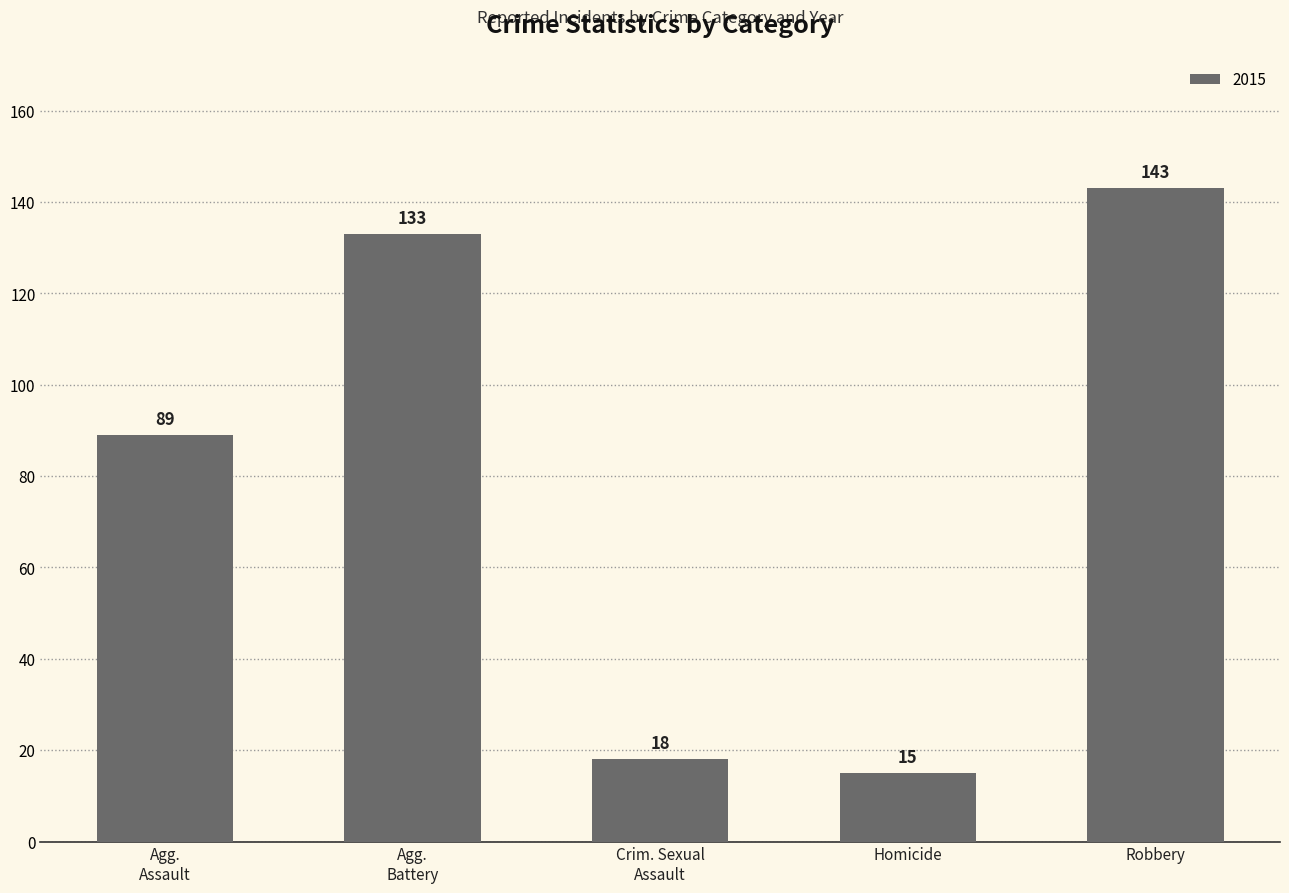

What is the change in value from Homicide to Robbery?

+128